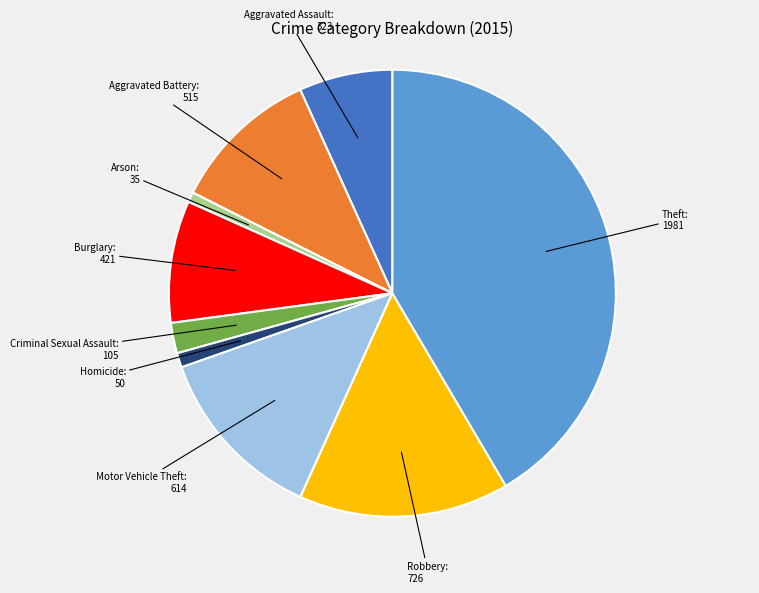

Which slice is the largest?

Theft